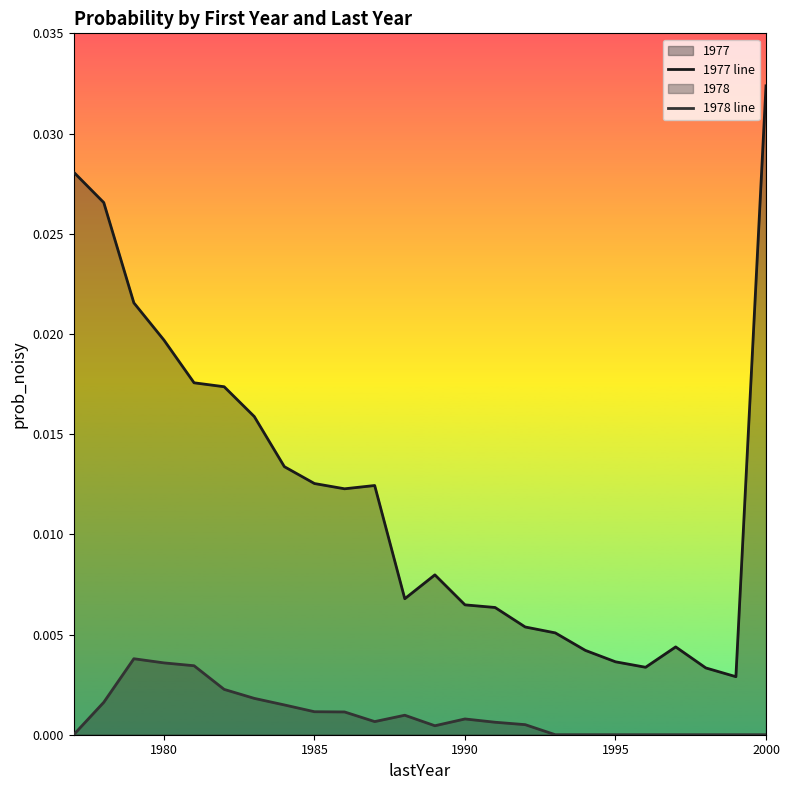

Which label corresponds to the largest value in the chart?

2000